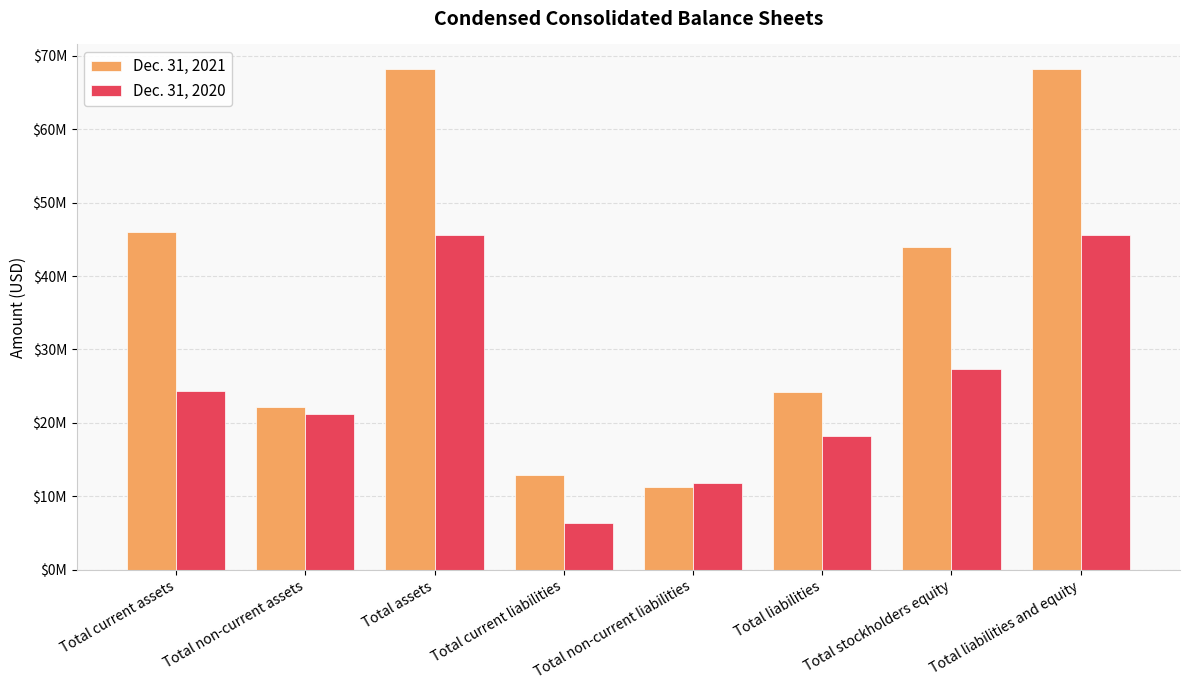

What are all the series names shown in the legend?

Dec. 31, 2021, Dec. 31, 2020